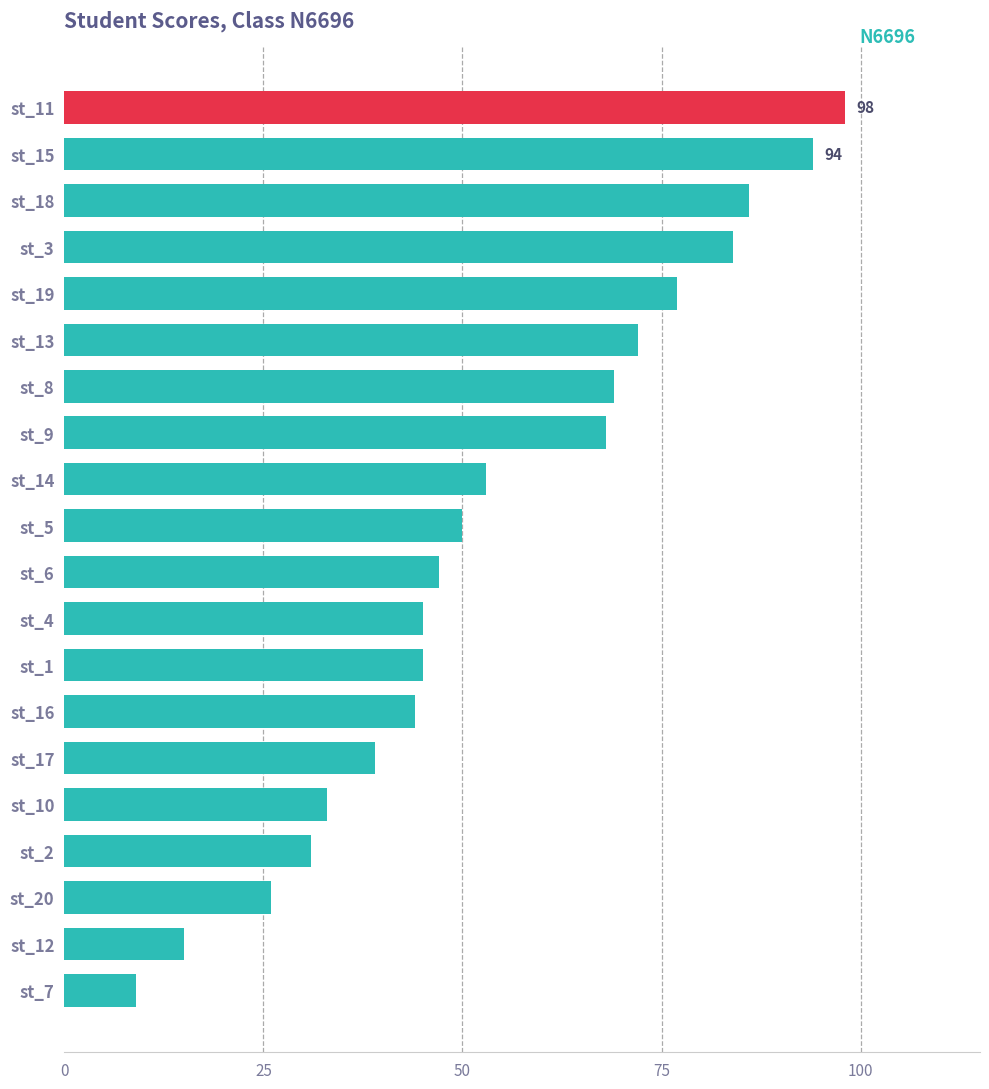

Reading top to bottom, extract all data points from this chart.

st_11=98	st_15=94	st_18=86	st_3=84	st_19=77	st_13=72	st_8=69	st_9=68	st_14=53	st_5=50	st_6=47	st_4=45	st_1=45	st_16=44	st_17=39	st_10=33	st_2=31	st_20=26	st_12=15	st_7=9